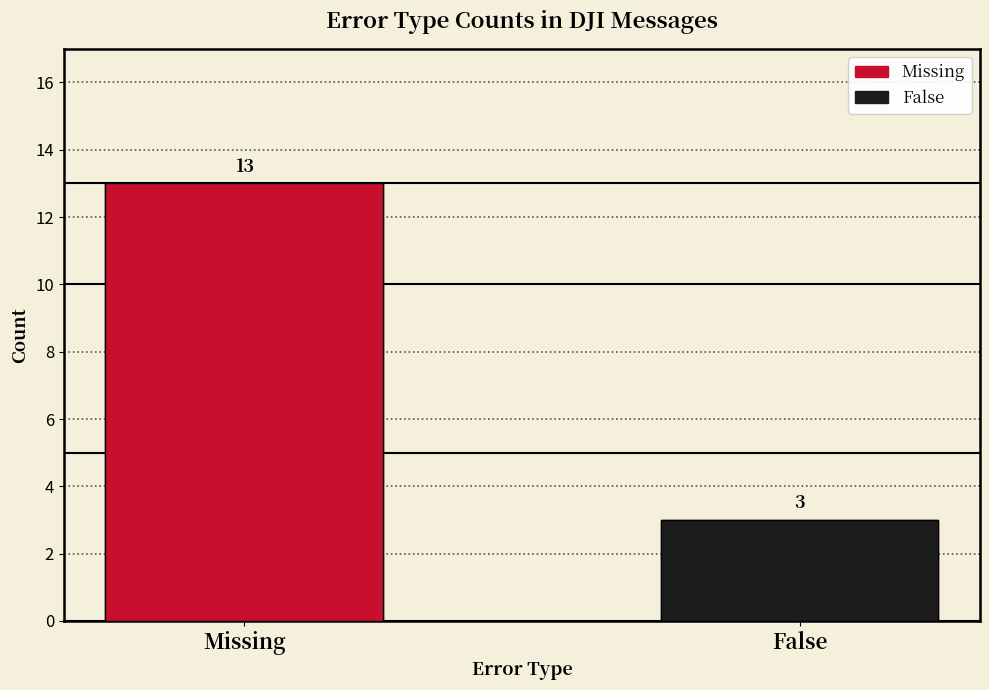

Between False and Missing, which is larger?

Missing